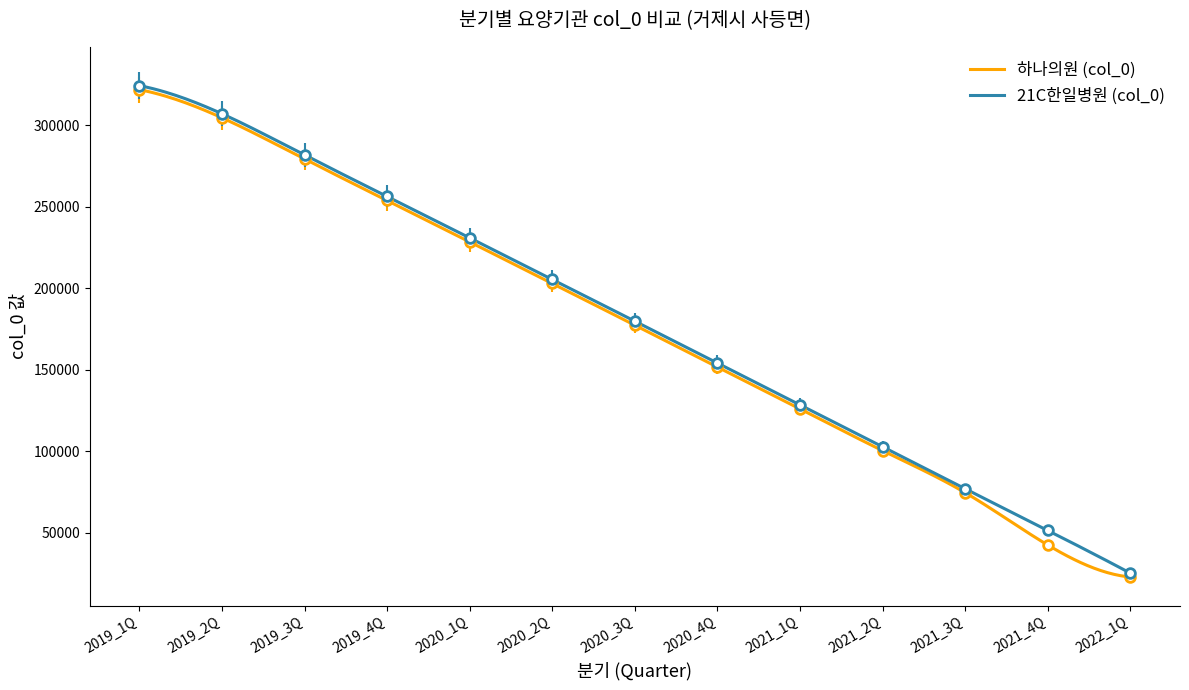

List the labels in order of 21C한일병원 (col_0) value, largest first.

2019_1Q, 2019_2Q, 2019_3Q, 2019_4Q, 2020_1Q, 2020_2Q, 2020_3Q, 2020_4Q, 2021_1Q, 2021_2Q, 2021_3Q, 2021_4Q, 2022_1Q